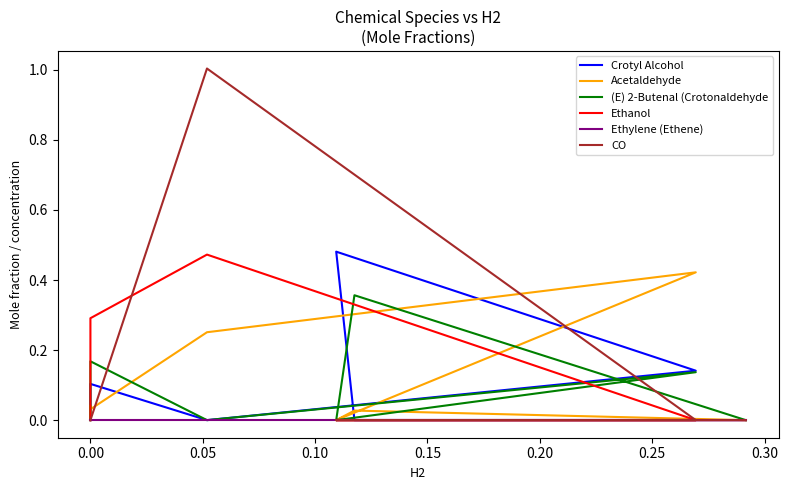

Reading right to left, transcribe all the data shown in this chart.

Crotyl Alcohol: 0.0	0.0	0.5	0.1	0.0	0.1	0.0	0.0	0.0
Acetaldehyde: 0.0	0.0	0.0	0.4	0.3	0.0	0.0	0.0	0.0
(E) 2-Butenal (Crotonaldehyde: 0.0	0.4	0.0	0.1	0.0	0.2	0.1	0.0	0.0
Ethanol: 0.0	0.0	0.0	0.0	0.5	0.3	0.2	0.0	0.0
Ethylene (Ethene): 0.0	0.0	0.0	0.0	0.0	0.0	0.0	0.0	0.0
CO: 0.0	0.0	0.0	0.0	1.0	0.0	0.0	0.0	0.0